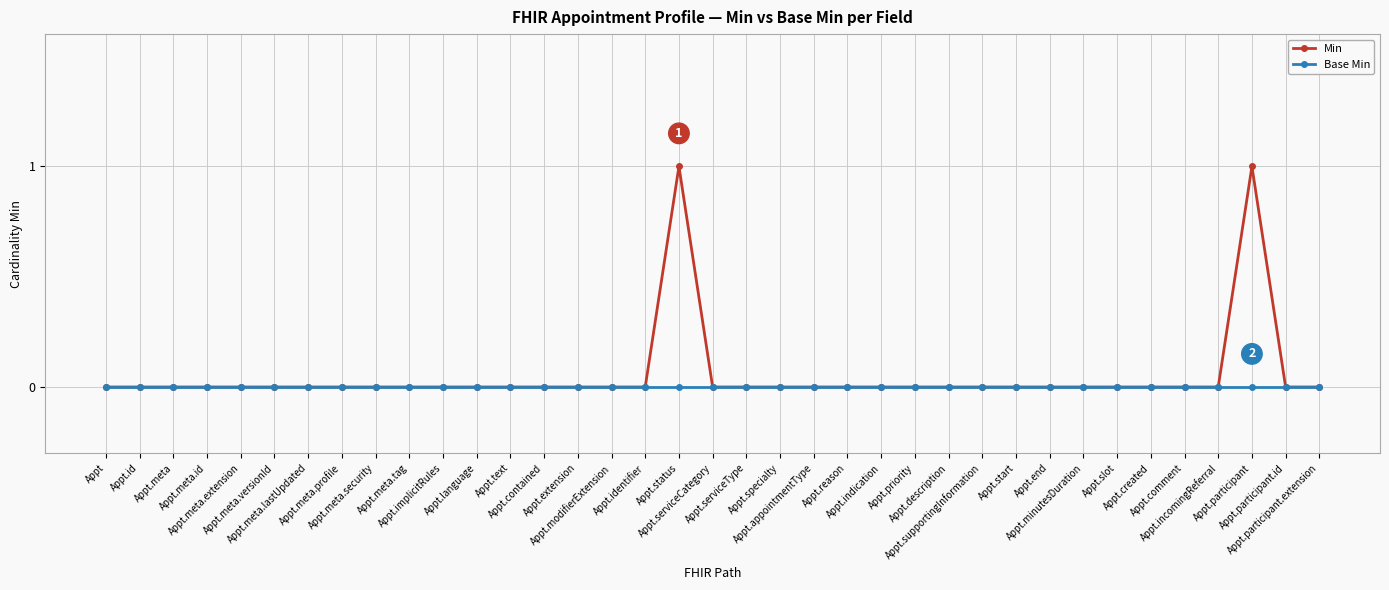

How many distinct data groups are displayed?

2